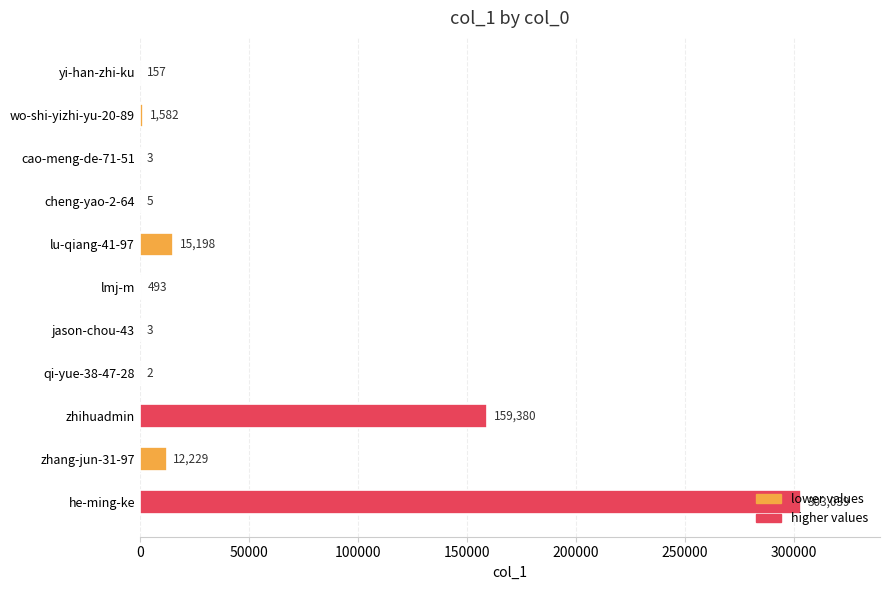

Approximately how many times larger is the value at lmj-m compared to qi-yue-38-47-28?

246.5